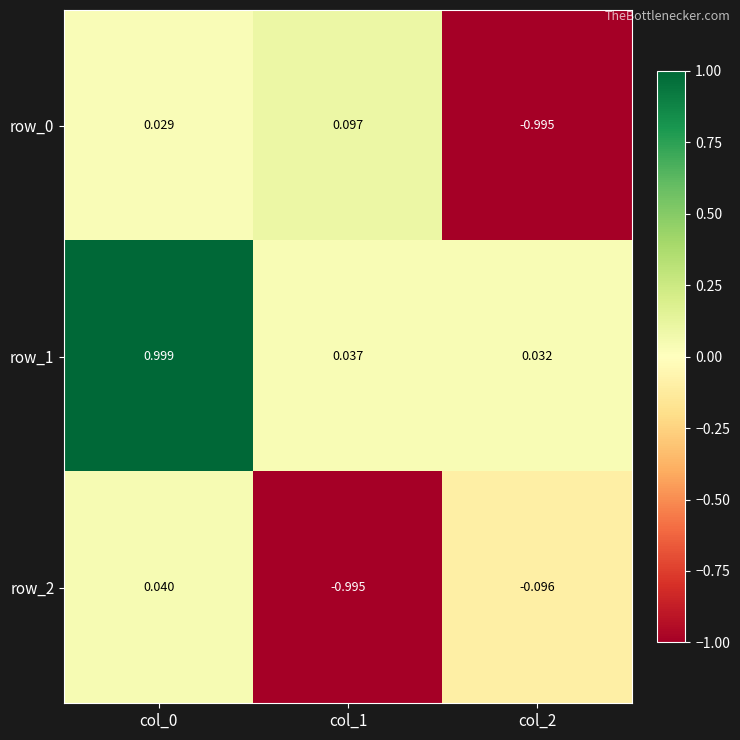

At which label does row_1 reach its peak?

col_0